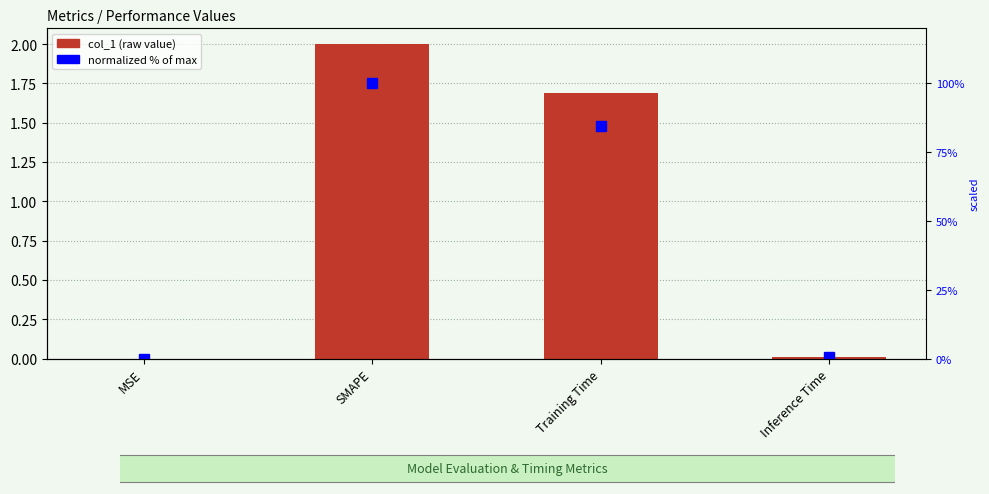

What is the difference between the maximum and second lowest values in the normalized % series?

99.6